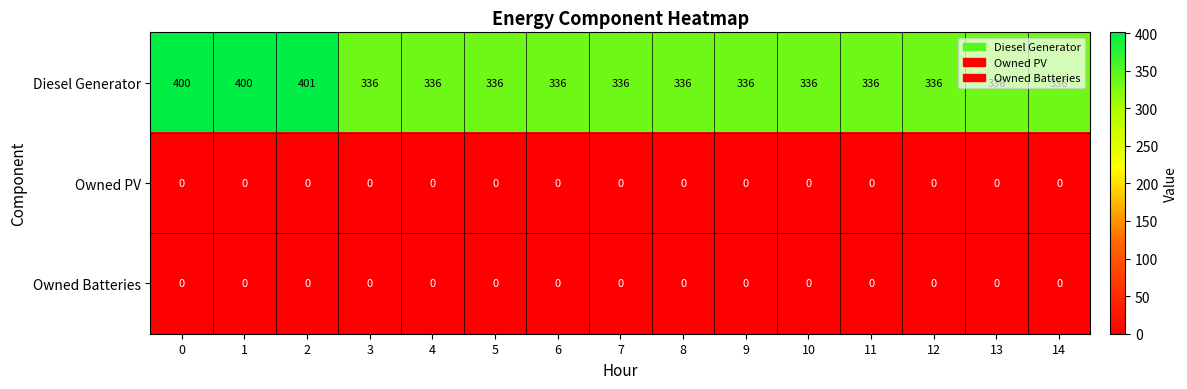

What is the difference between the highest and lowest values at 11?

336